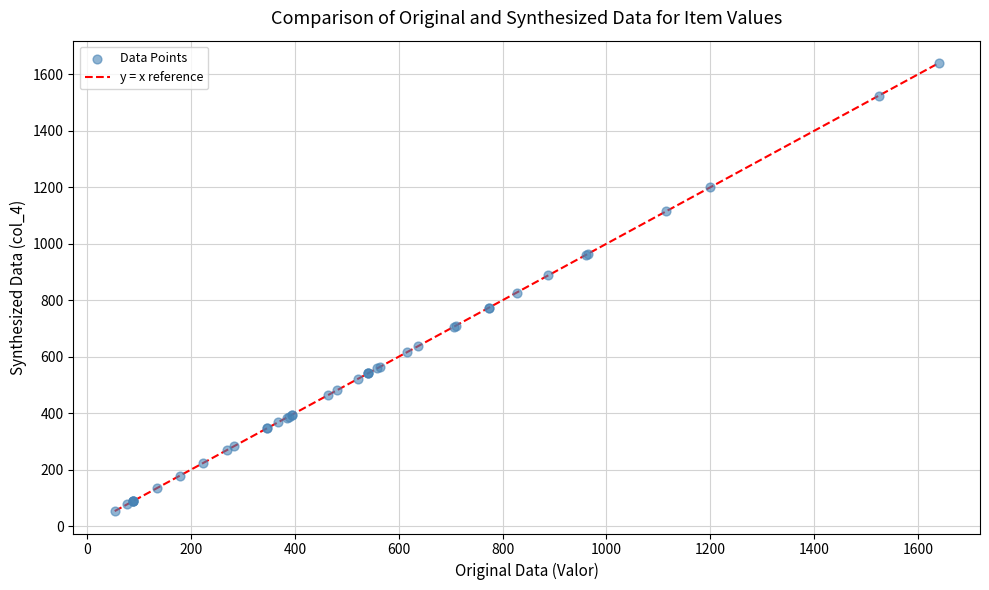

What Y value in the scatter plot is closest to 846?

827